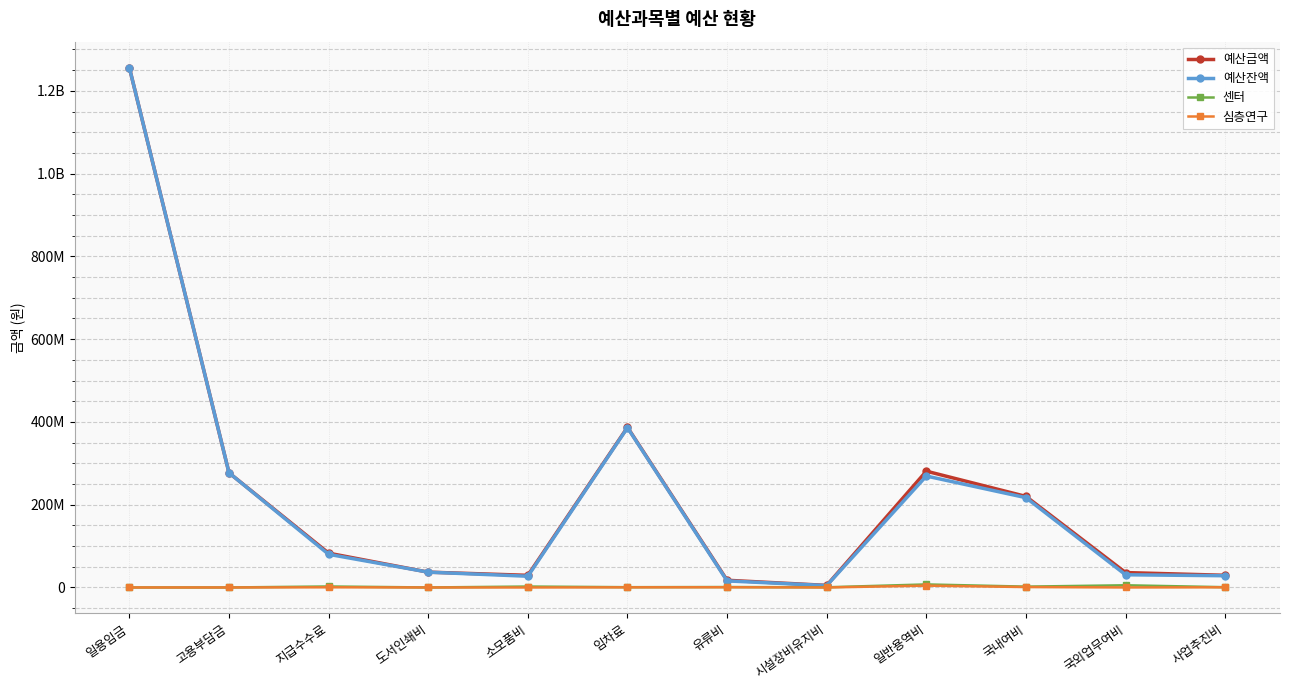

What is the label of the 7th point from the left?

유류비